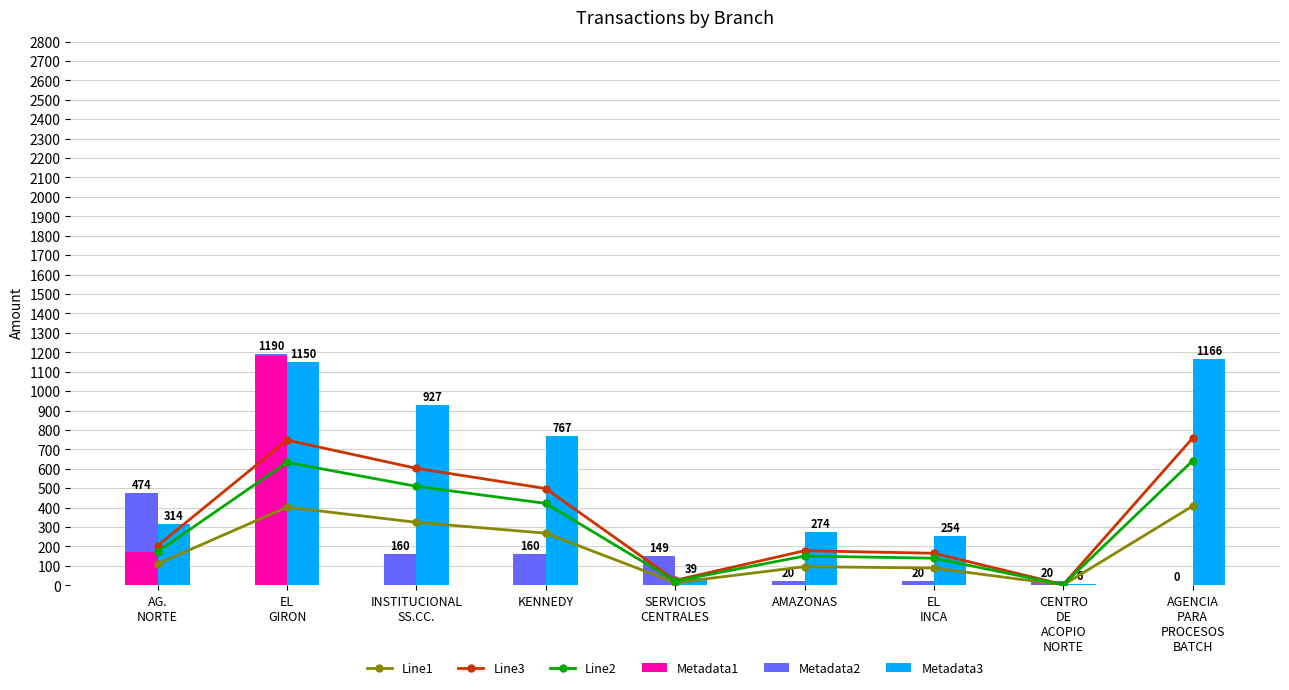

How many groups of bars are there?

9